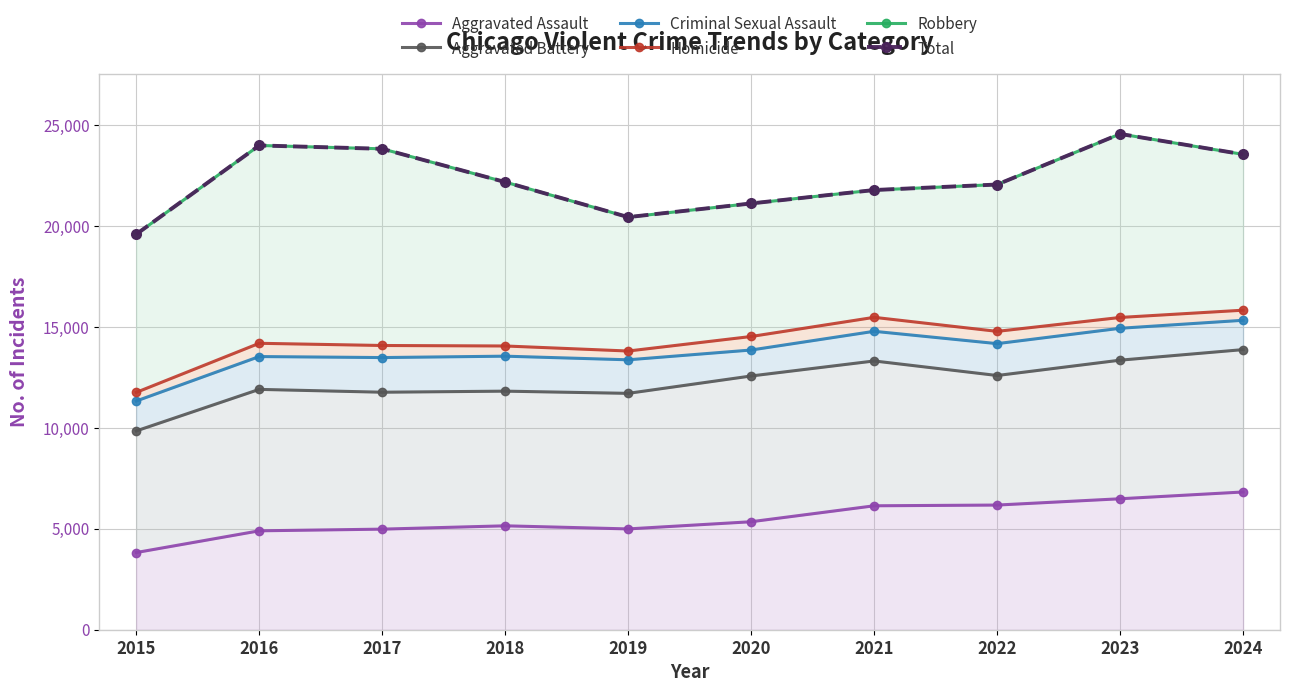

Which series changed the most between 2016 and 2019?

Robbery